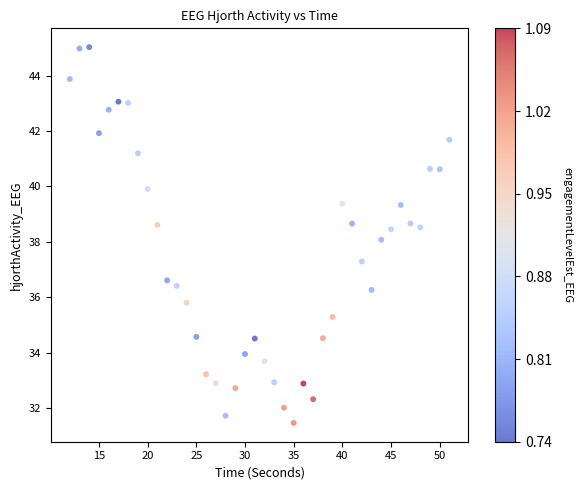

What is the range of Y values (max minus min)?

13.6